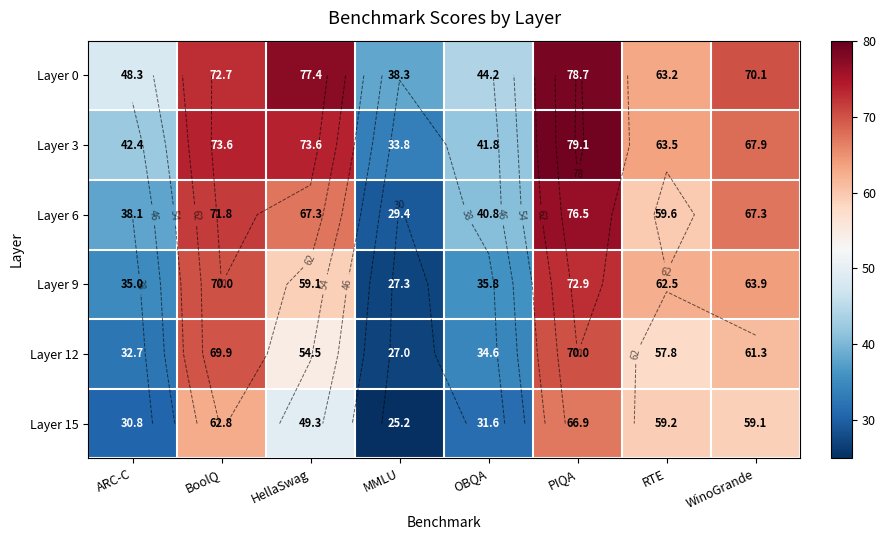

What value does the Layer 3 series have at OBQA?

41.8